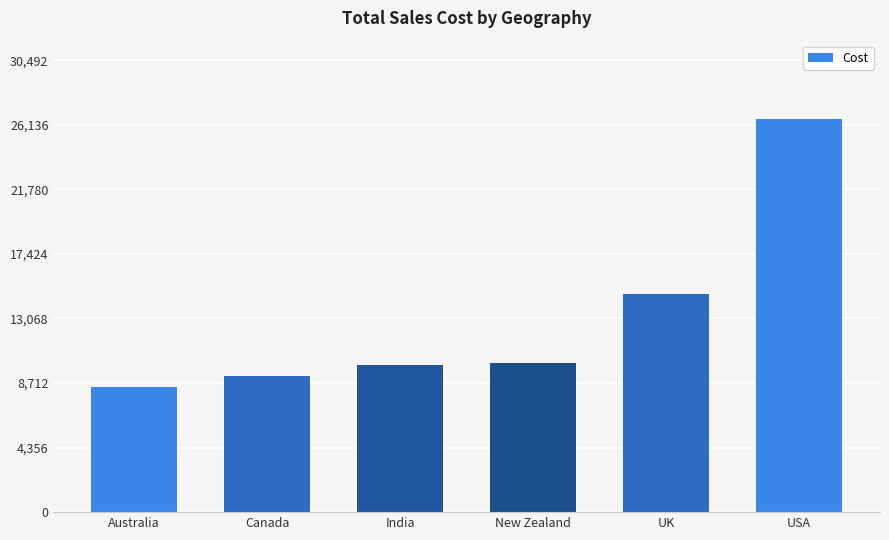

Which label corresponds to the smallest value in the chart?

Australia